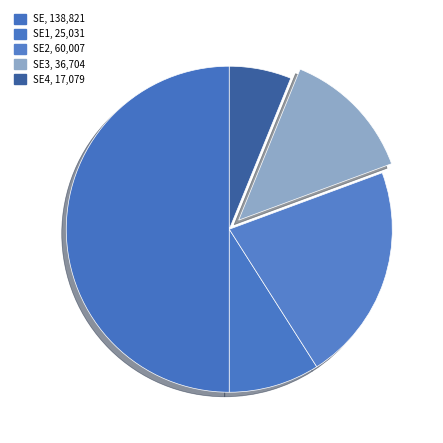

How many slices are in this pie chart?

5